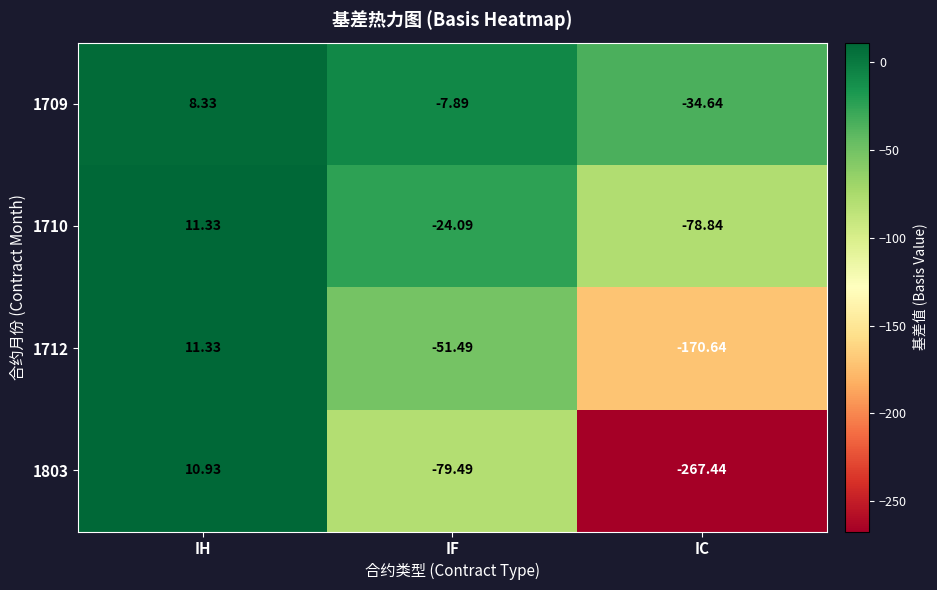

Which category has the highest value across all series?

IH